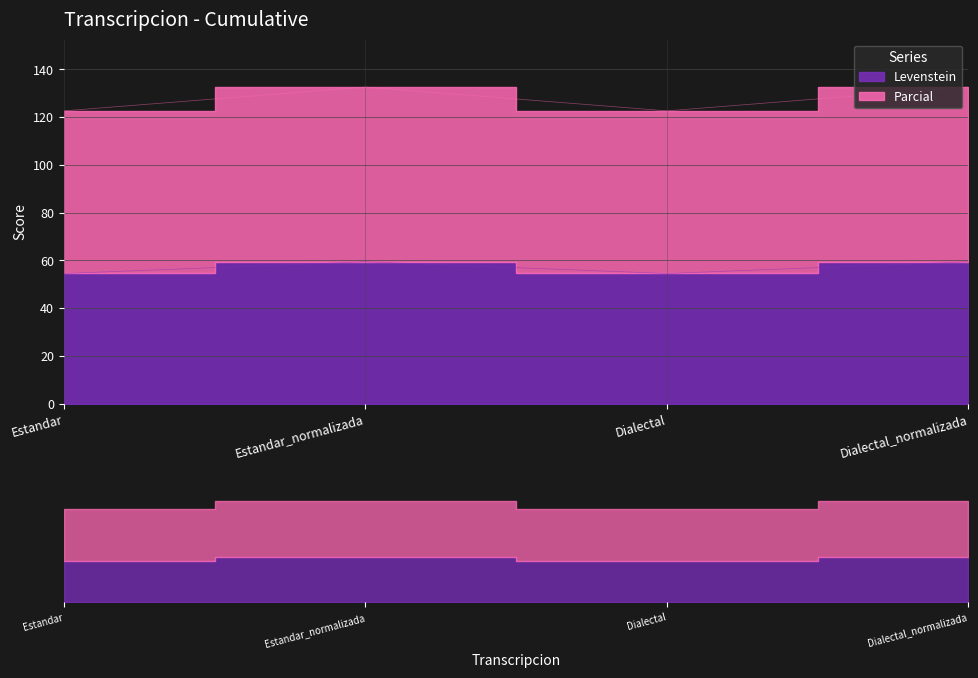

How many interior local peaks does the Levenstein series have?

1